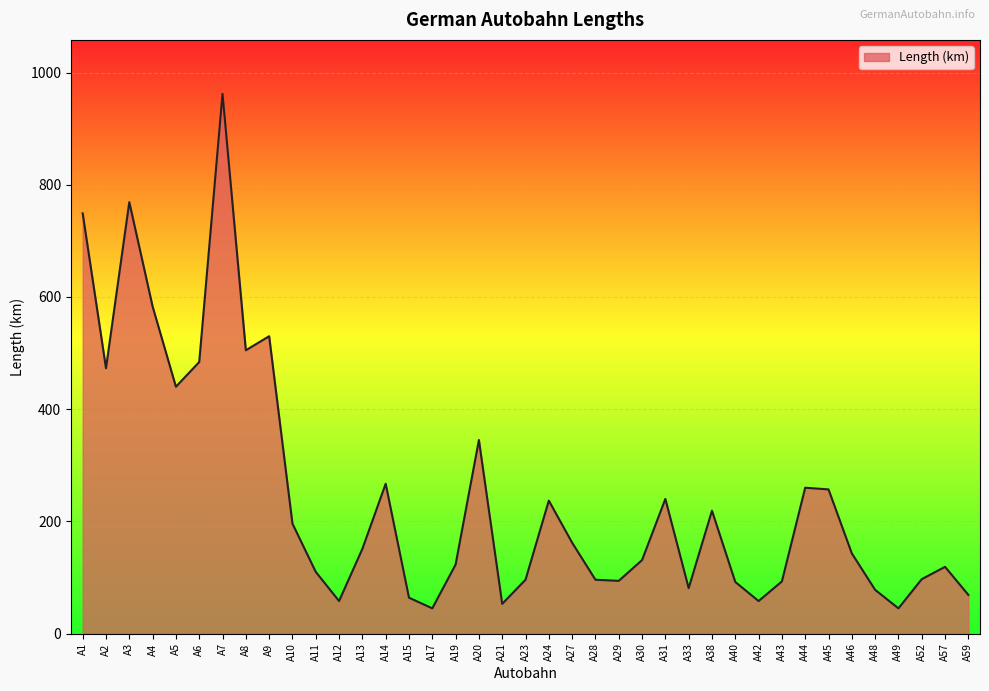

Which category has the highest value across all series?

A7